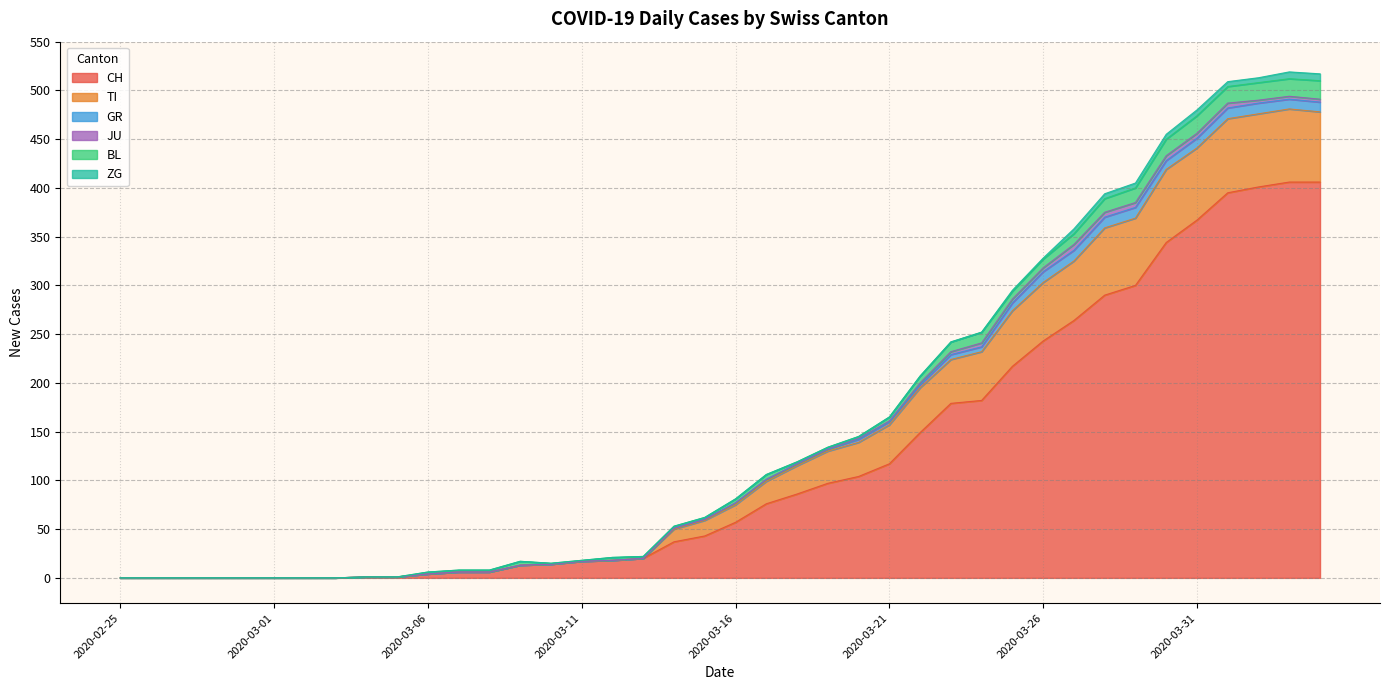

The TI series shows 32 at 2020-04-02. True or false?

False